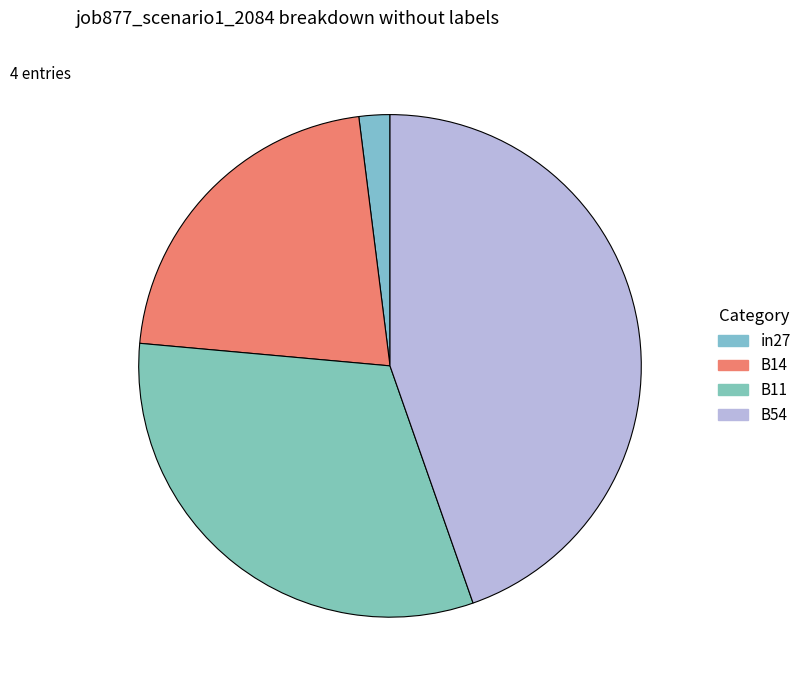

Which has a higher value, in27 or B11?

B11